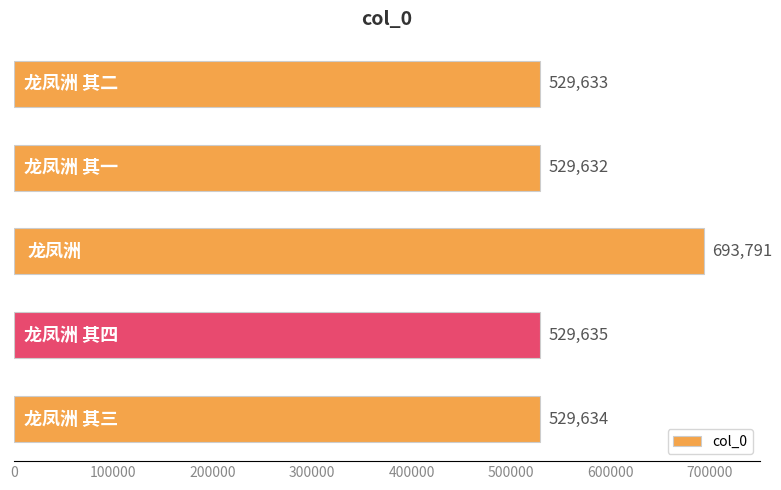

How many categories are shown in the chart?

5